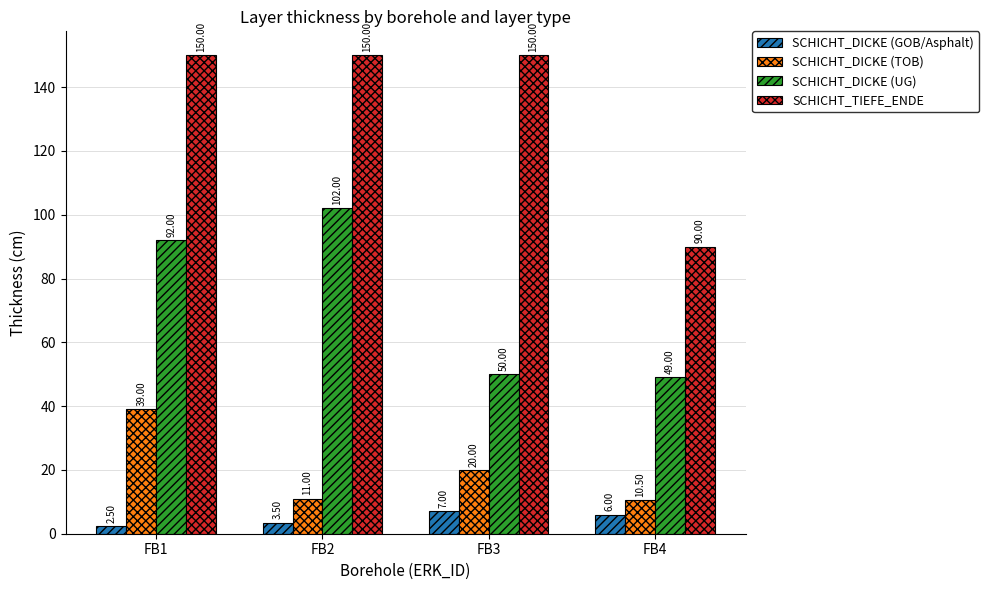

How many data points in SCHICHT_DICKE (TOB) are less than 20?

2